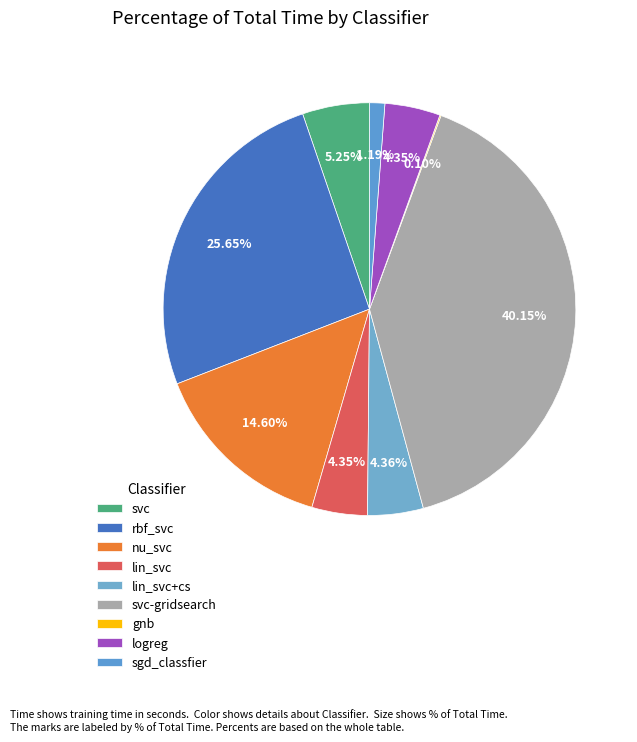

True or false: rbf_svc accounts for 32% of the total.

False